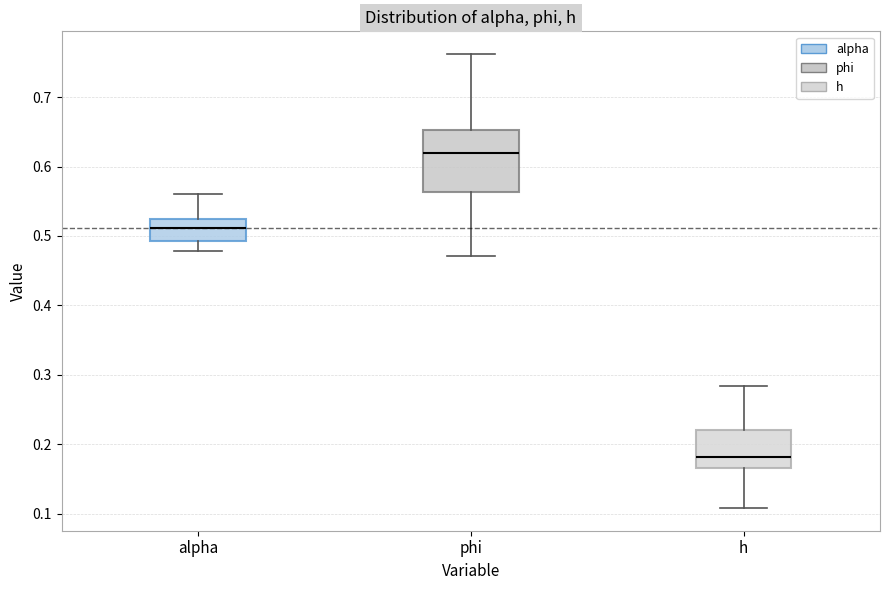

Reading left to right, transcribe this box plot: for each box, give where its median line is, the range the box spans, and where its two whiskers end, as read against the y-axis. The values are not printed on the chart, so give them approximately, as read against the axis.

alpha: median 0.51, box 0.49 to 0.52, whiskers 0.48 to 0.56
phi: median 0.62, box 0.56 to 0.65, whiskers 0.47 to 0.76
h: median 0.18, box 0.17 to 0.22, whiskers 0.11 to 0.28